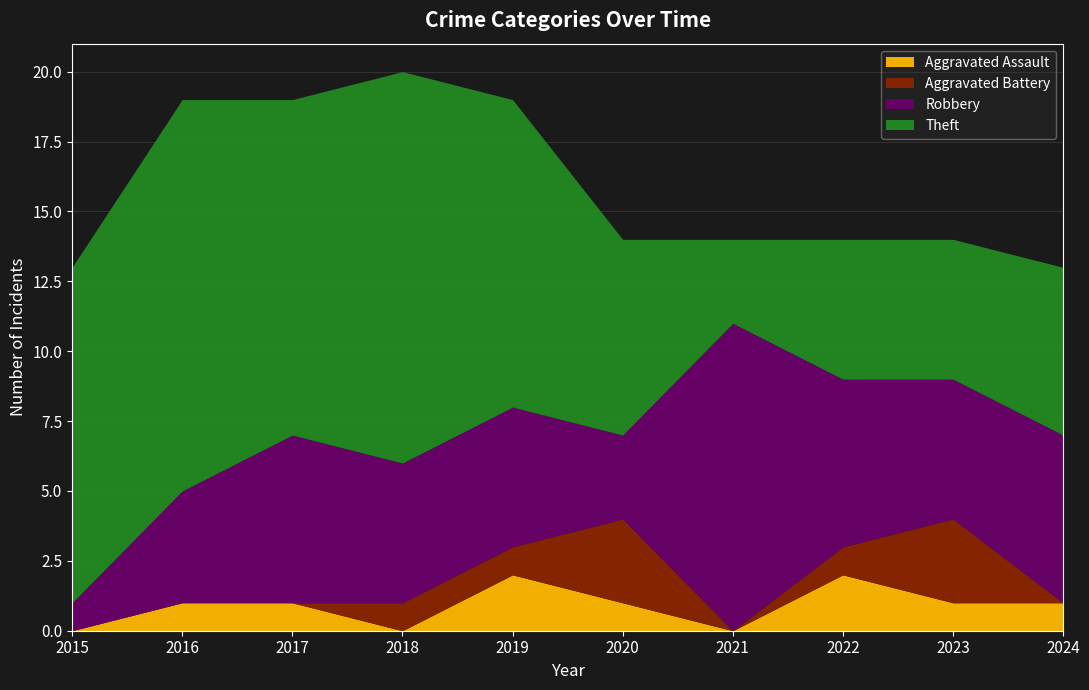

At which category does Theft reach its first local peak?

2016